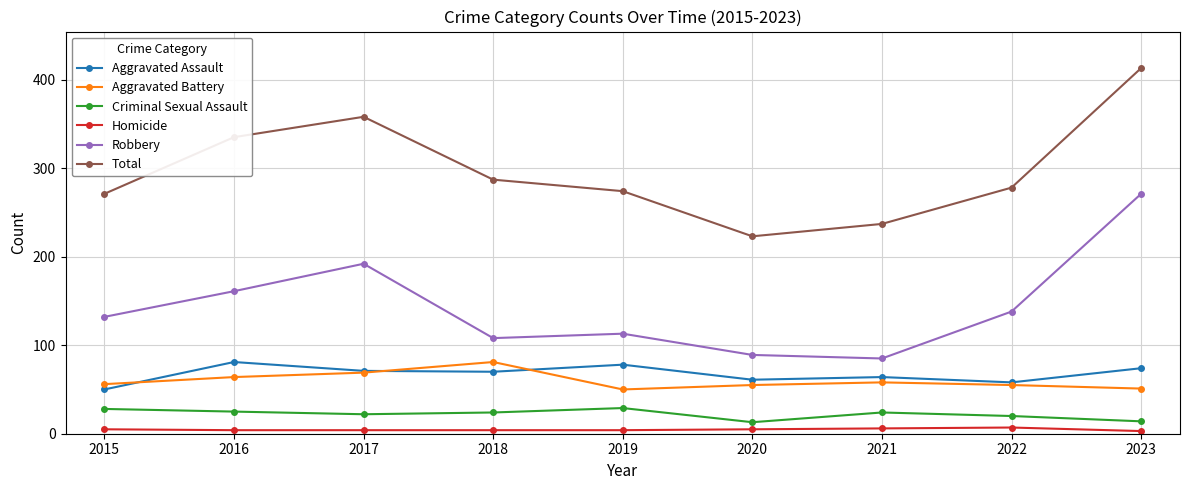

True or false: Aggravated Battery and Criminal Sexual Assault cross at least once.

False